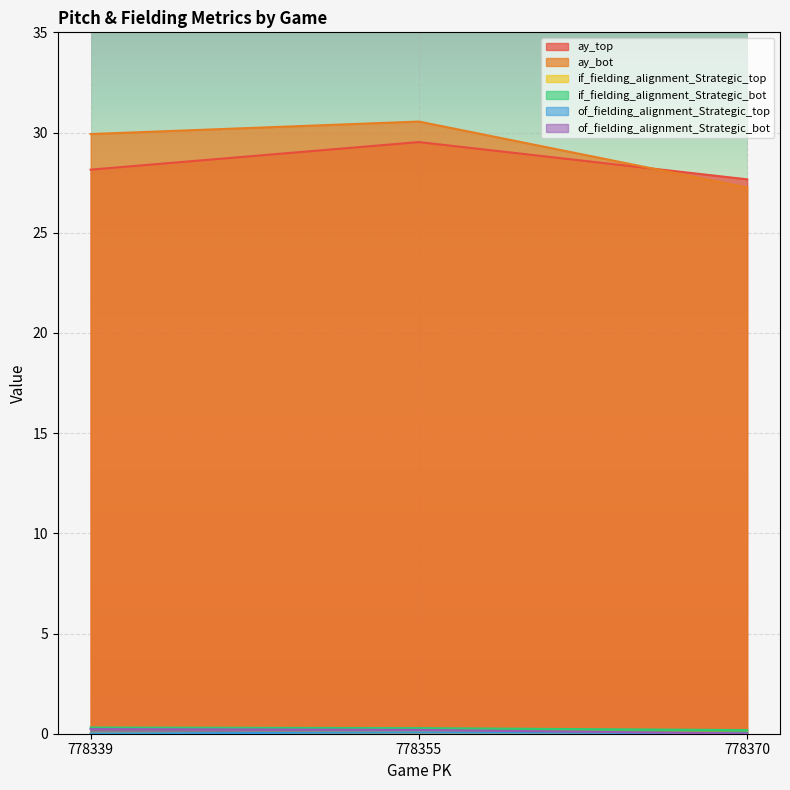

At which category does the chart reach its minimum across all series?

778370